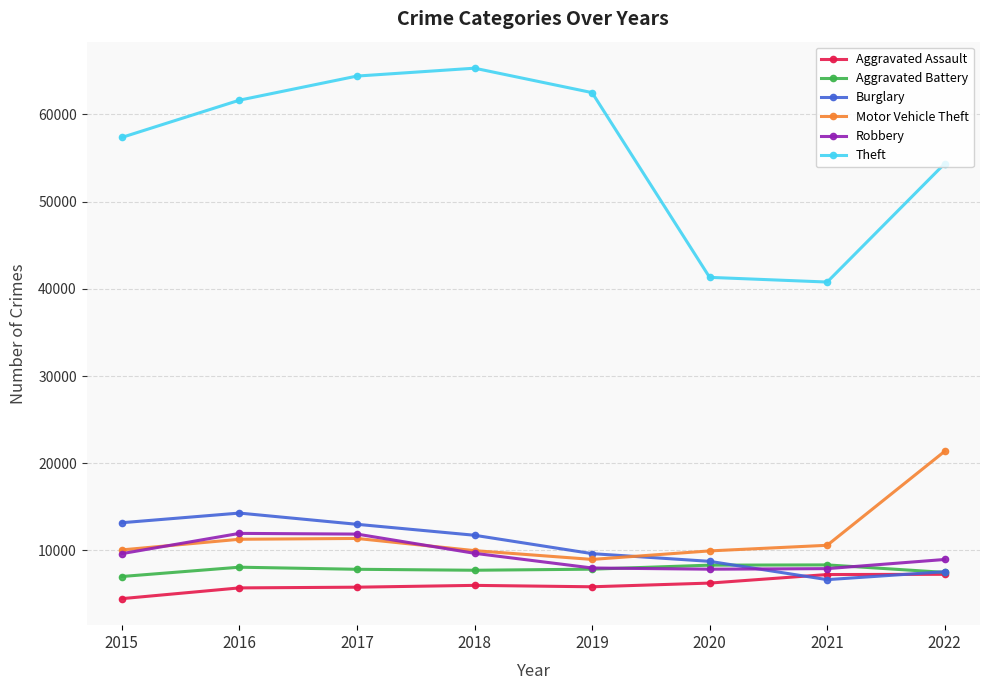

How many lines are shown in the chart?

6